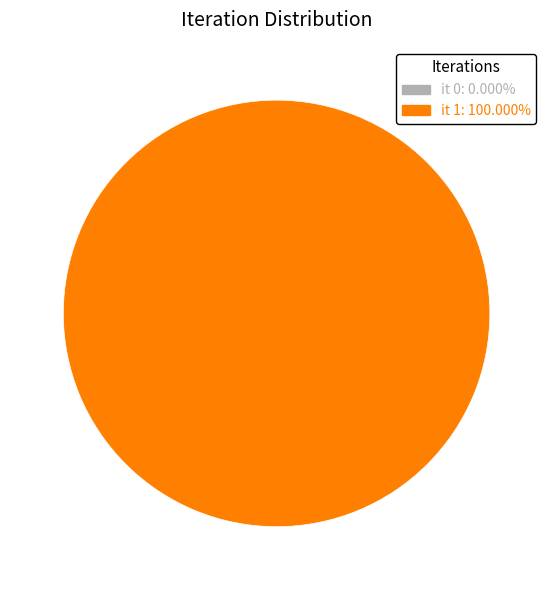

Rank the categories by value from lowest to highest.

0, 1